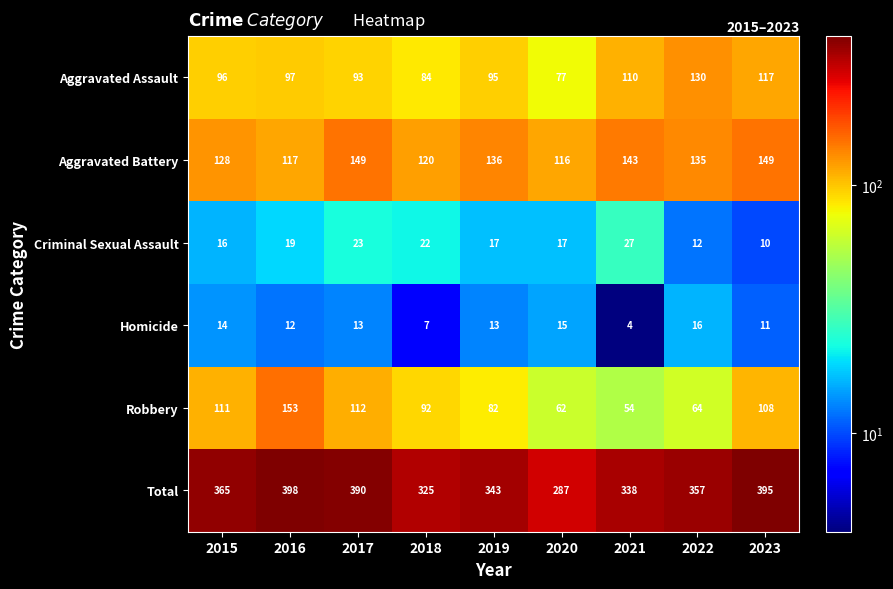

Read the Aggravated Battery value at 2020.

116